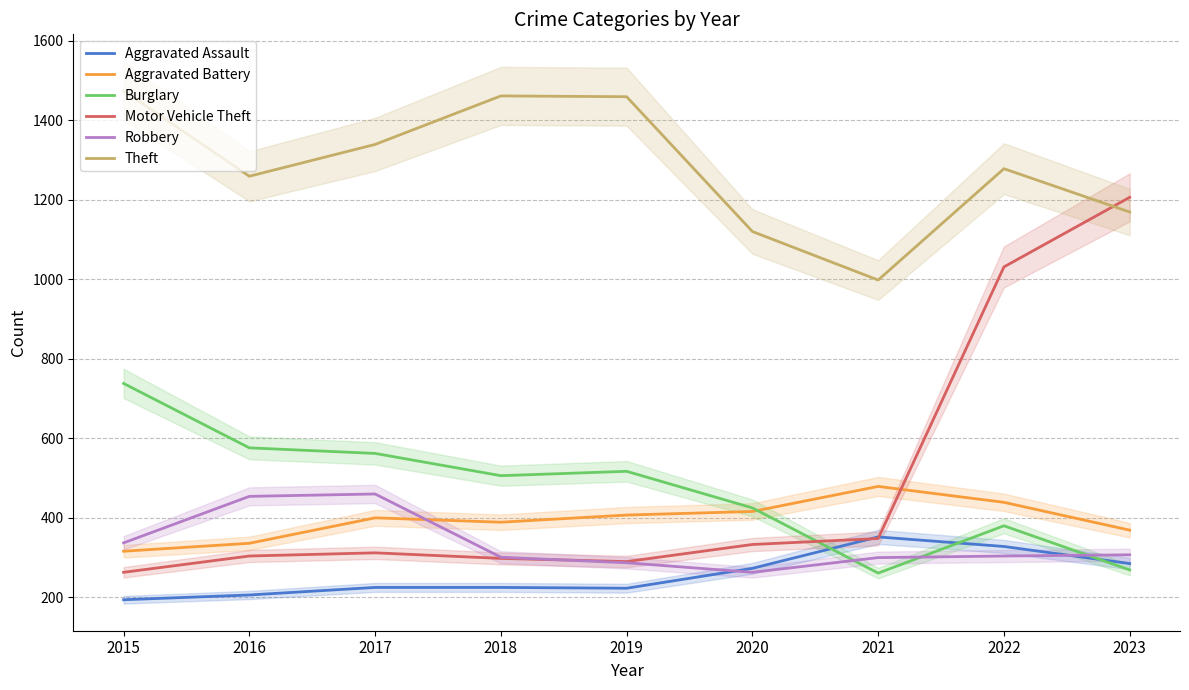

What is the total value across all series at 2018?

3180